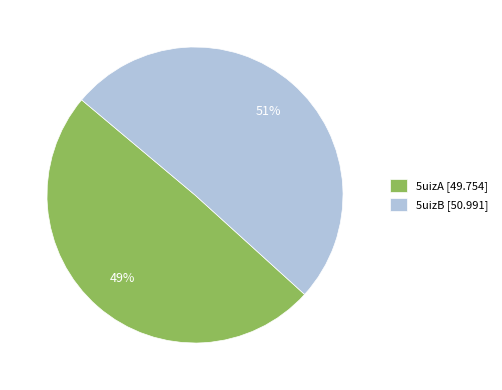

To the nearest percent, what is the average slice percentage?

50%